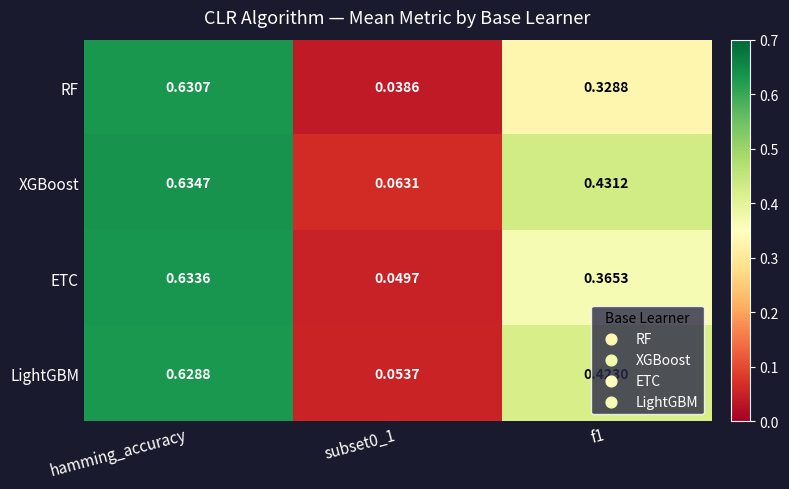

Which series changed the most between hamming_accuracy and f1?

RF